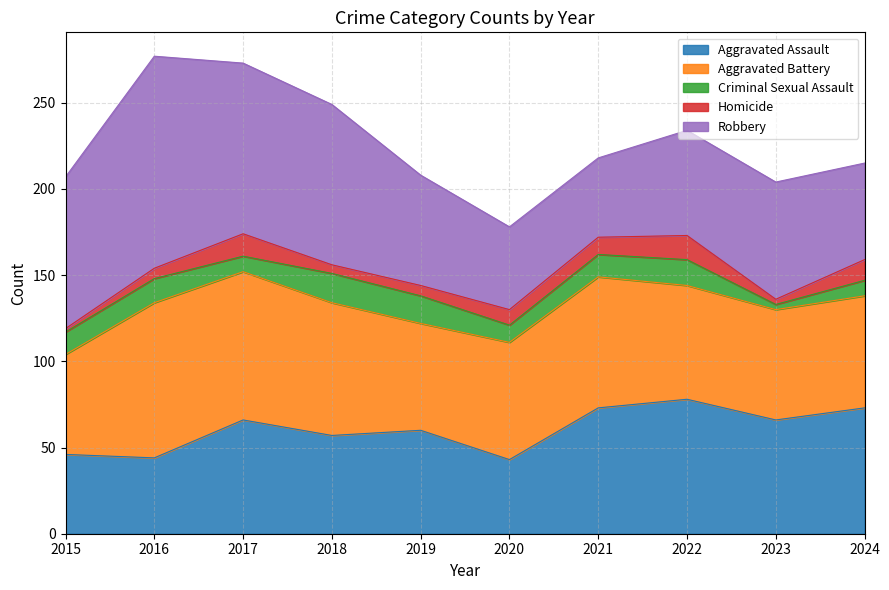

Reading left to right, list all the values displayed in this chart.

Aggravated Assault: 46	44	66	57	60	43	73	78	66	73
Aggravated Battery: 58	90	86	77	62	68	76	66	64	65
Criminal Sexual Assault: 13	14	9	17	16	10	13	15	3	9
Homicide: 2	6	13	5	6	9	10	14	3	12
Robbery: 88	123	99	93	64	48	46	61	68	56